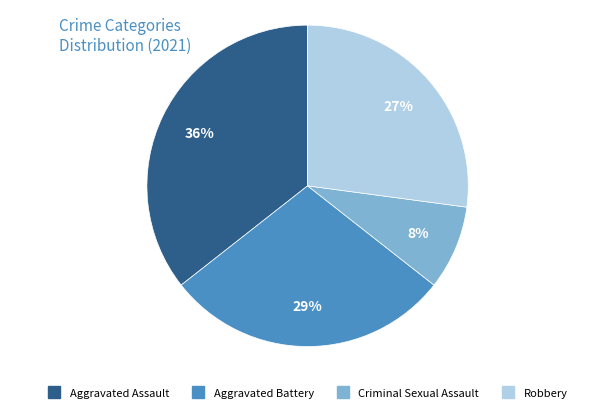

To the nearest percent, what is the average slice percentage?

25%